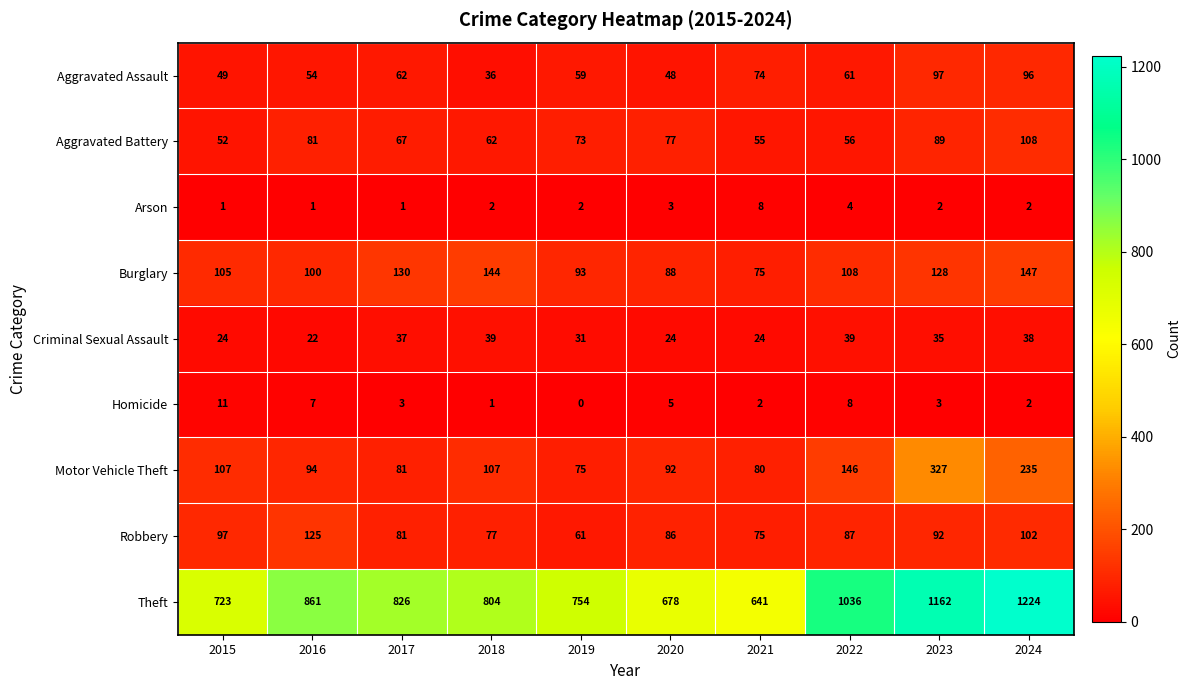

How many values in the Robbery series are below 87?

5